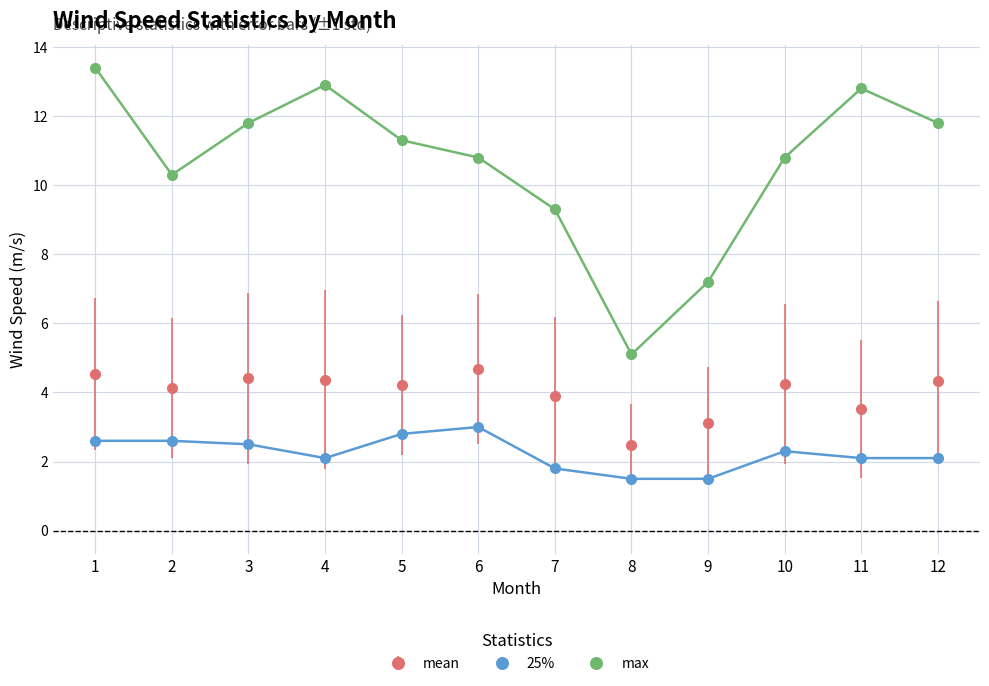

Which series has the largest total across all categories?

max